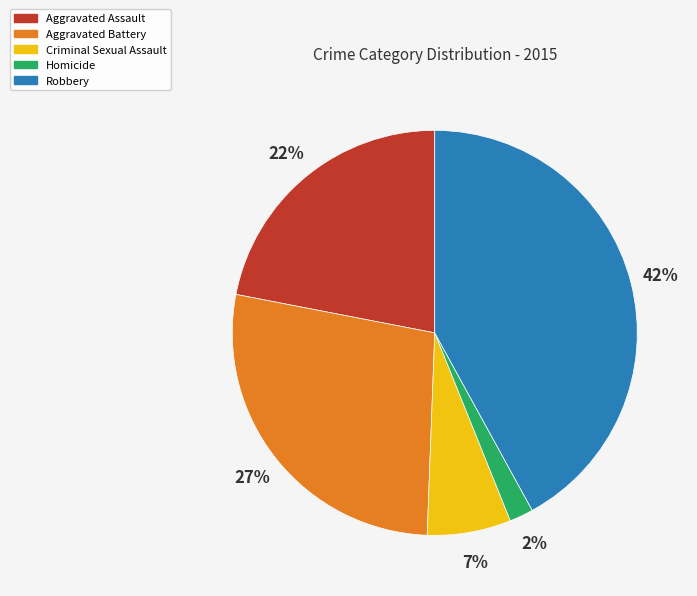

How many segments does this pie chart have?

5